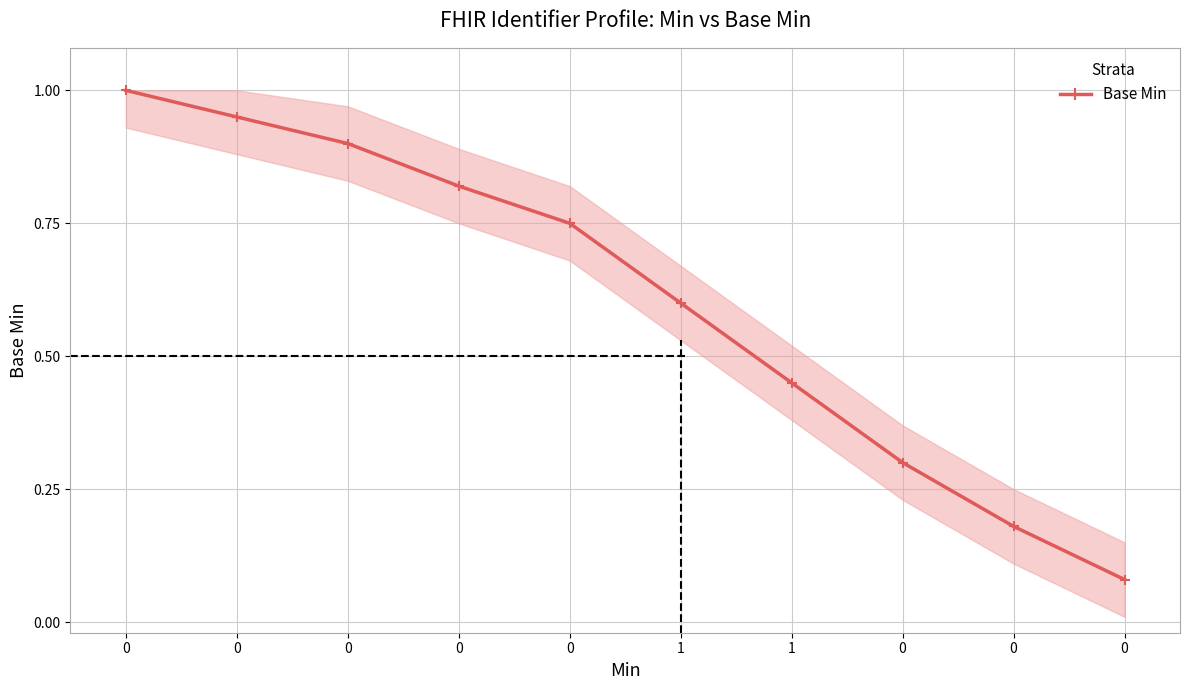

What is the smallest value displayed?

0.1